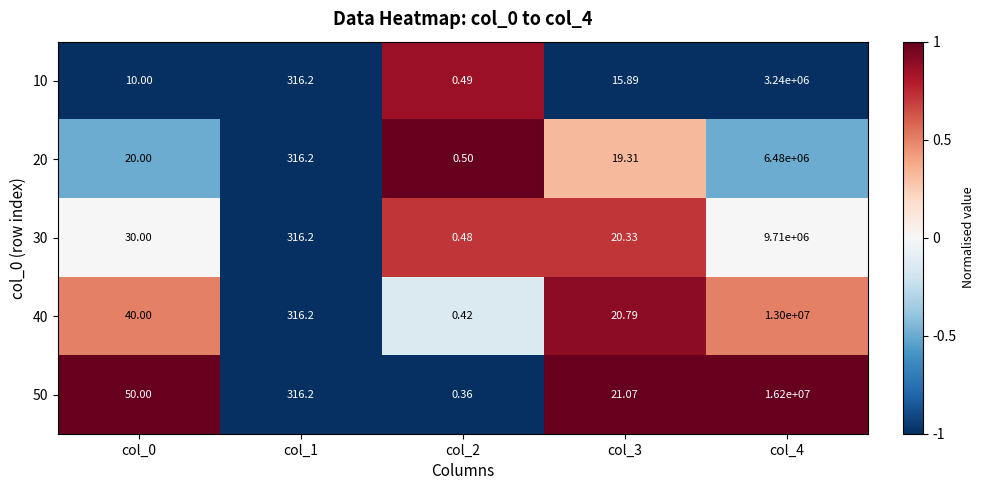

Is the value of 20 at col_2 greater than the value of 40 at col_0?

No